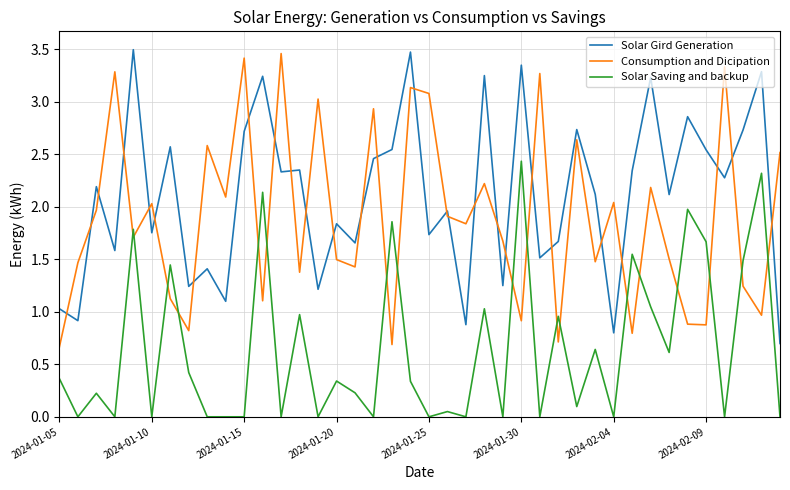

Does the chart have visible grid lines?

Yes